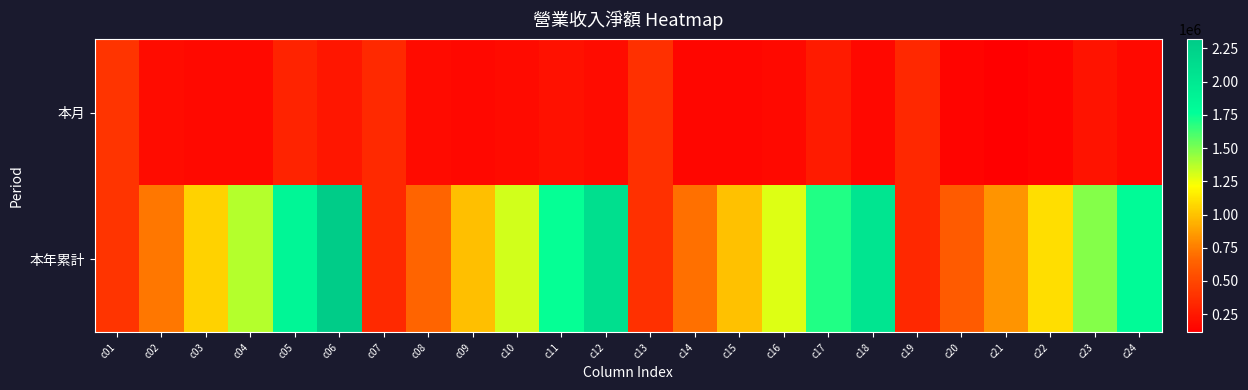

At which category does the chart reach its minimum across all series?

c21